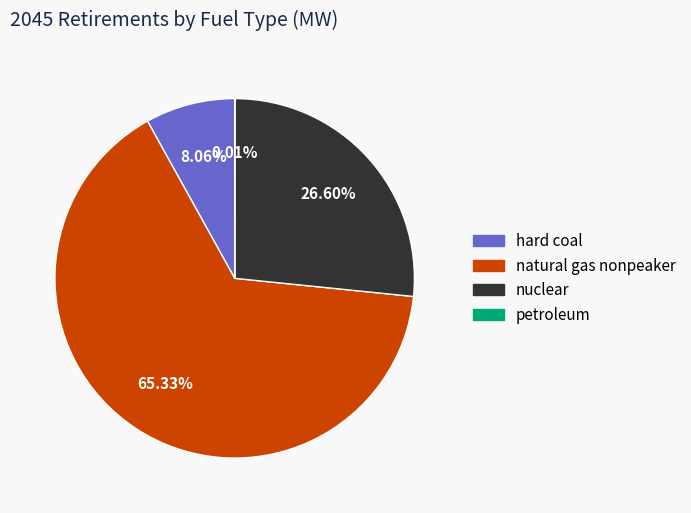

Is there a majority slice in this chart?

Yes